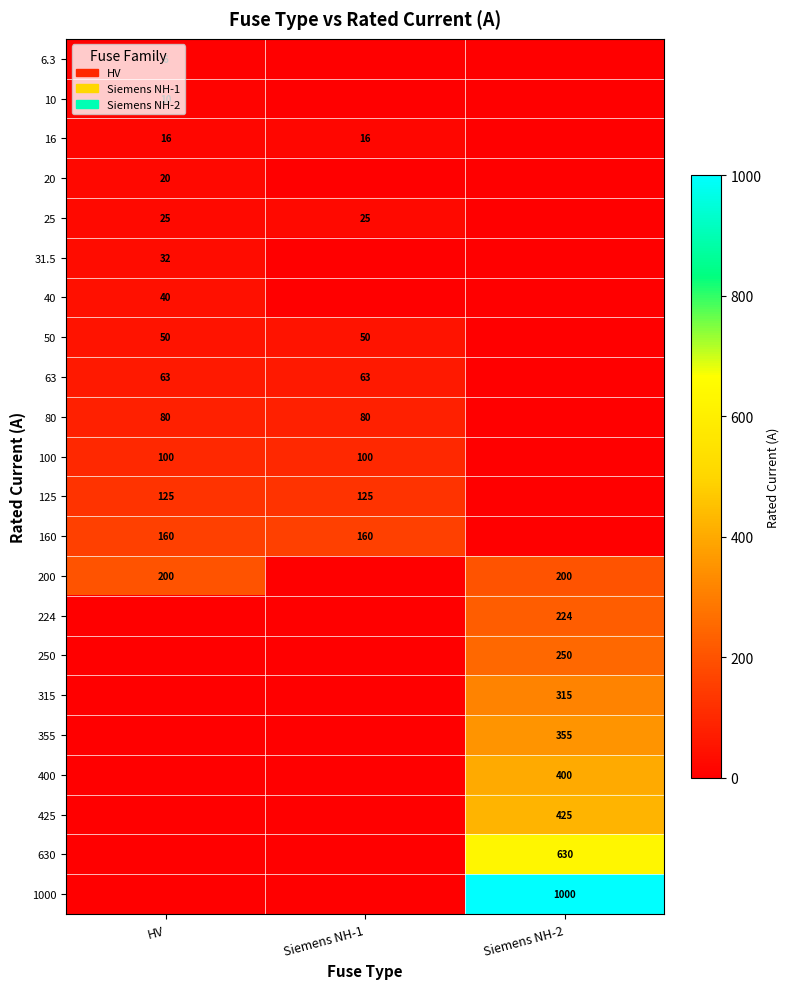

What is the total value across all series at Siemens NH-2?

3799.0